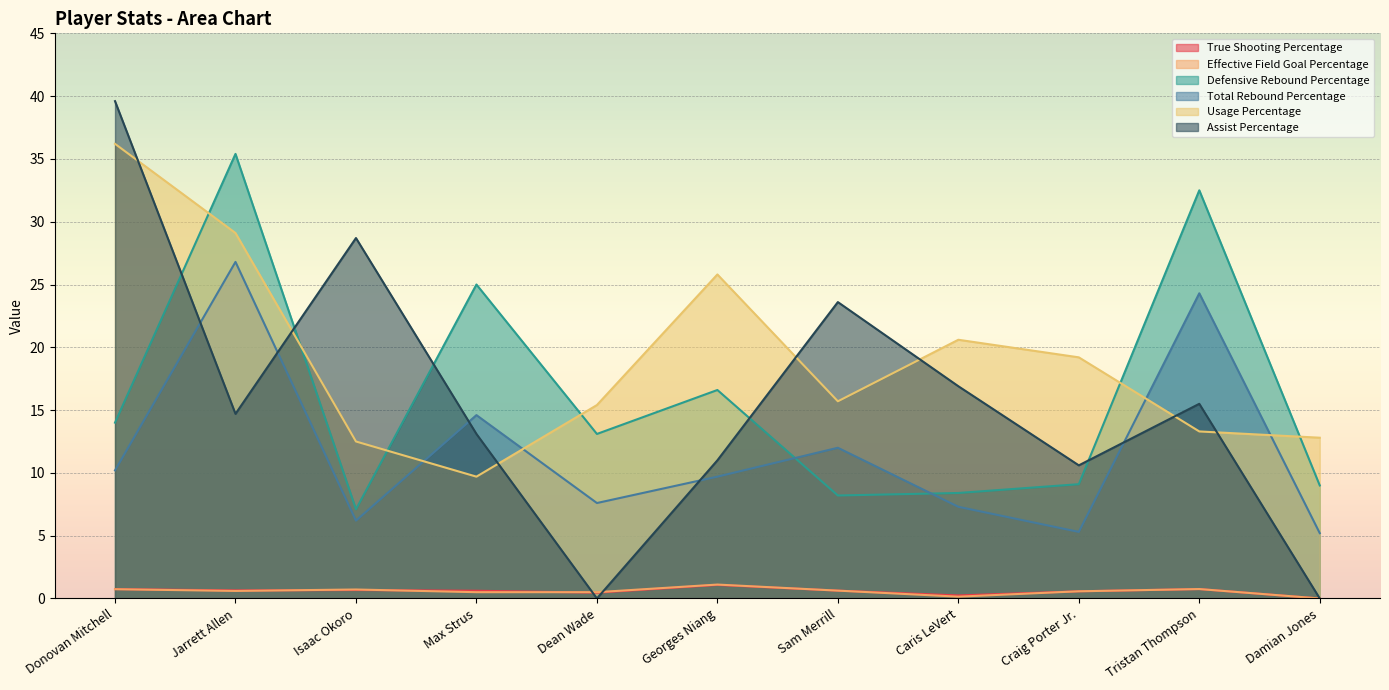

Which series has the largest range (max minus min)?

Assist Percentage